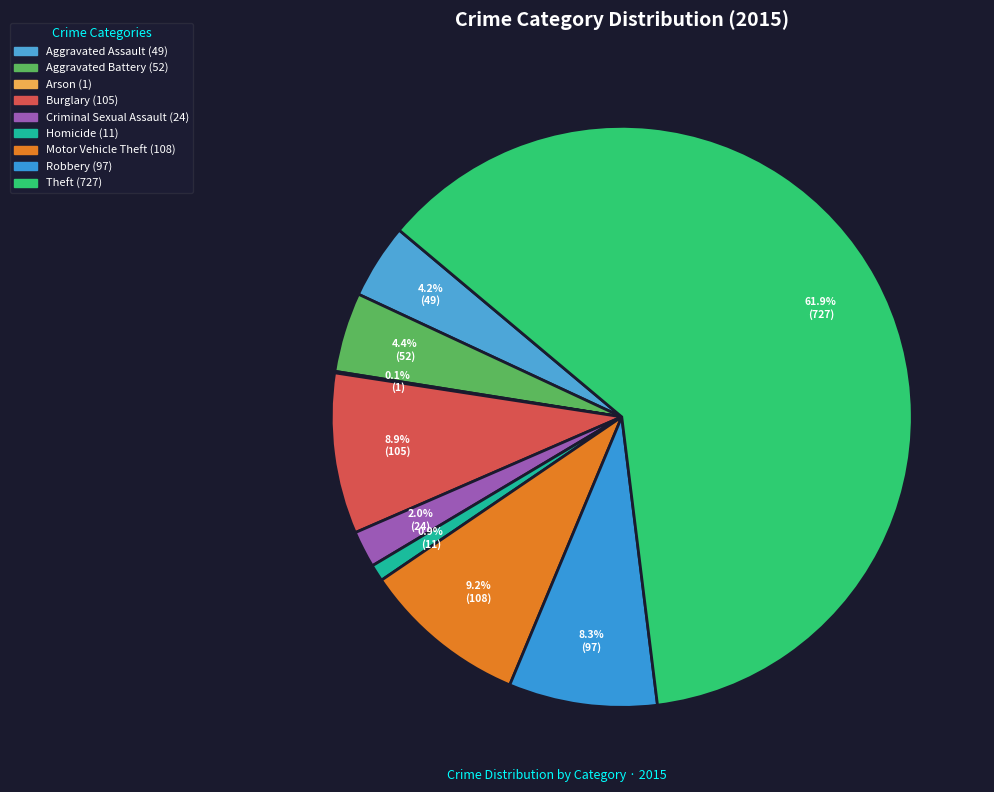

What is the change in value from Aggravated Battery to Burglary?

+53